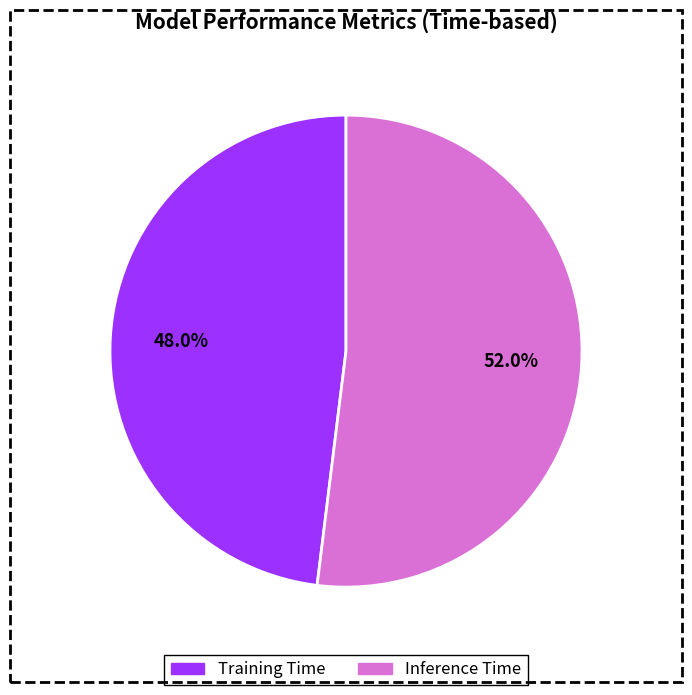

True or false: Inference Time accounts for 37% of the total.

False